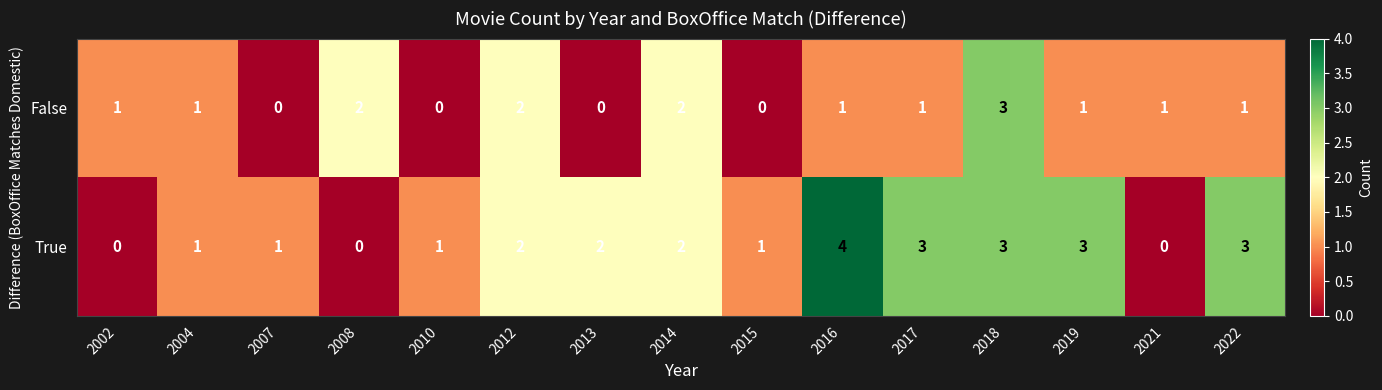

The value of True at 2015 is 2. True or false?

False